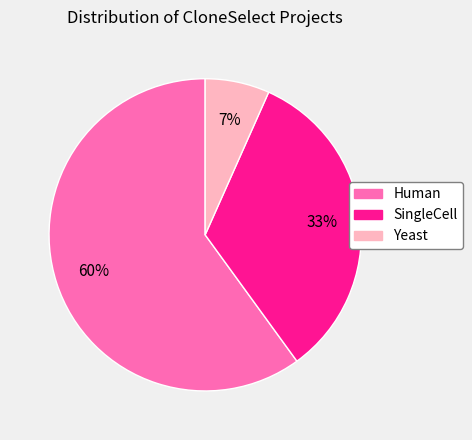

Combined, do Human and Yeast account for over 50%?

Yes